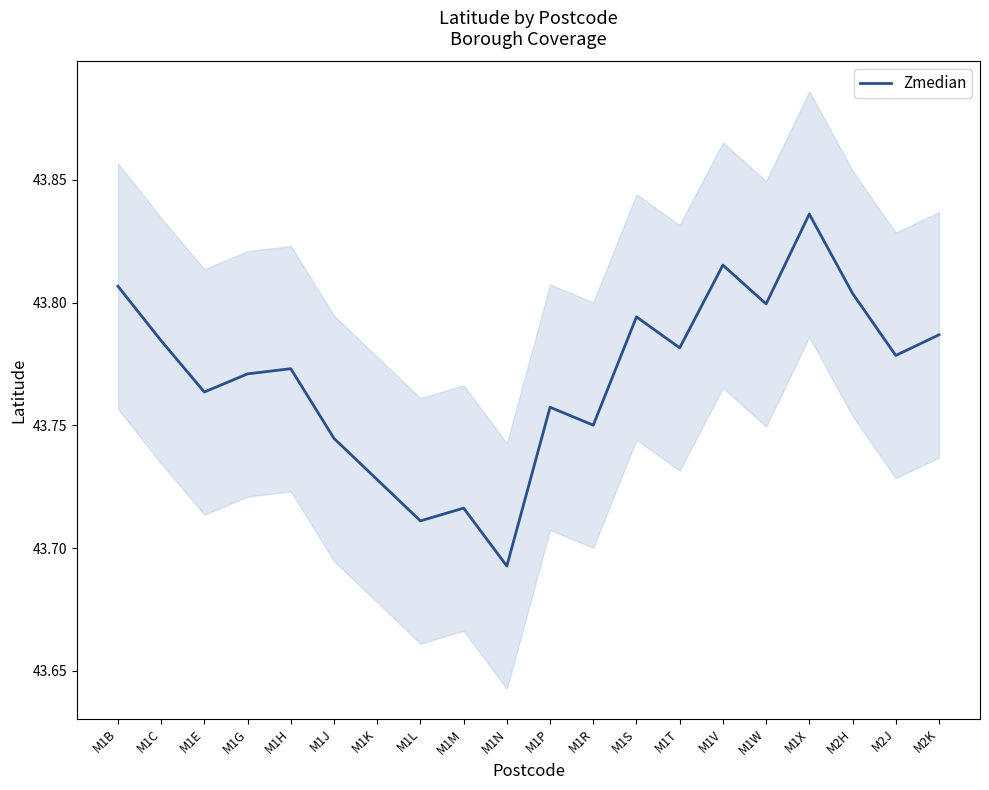

Reading left to right, what are all the values shown in this chart?

43.8	43.8	43.8	43.8	43.8	43.7	43.7	43.7	43.7	43.7	43.8	43.8	43.8	43.8	43.8	43.8	43.8	43.8	43.8	43.8